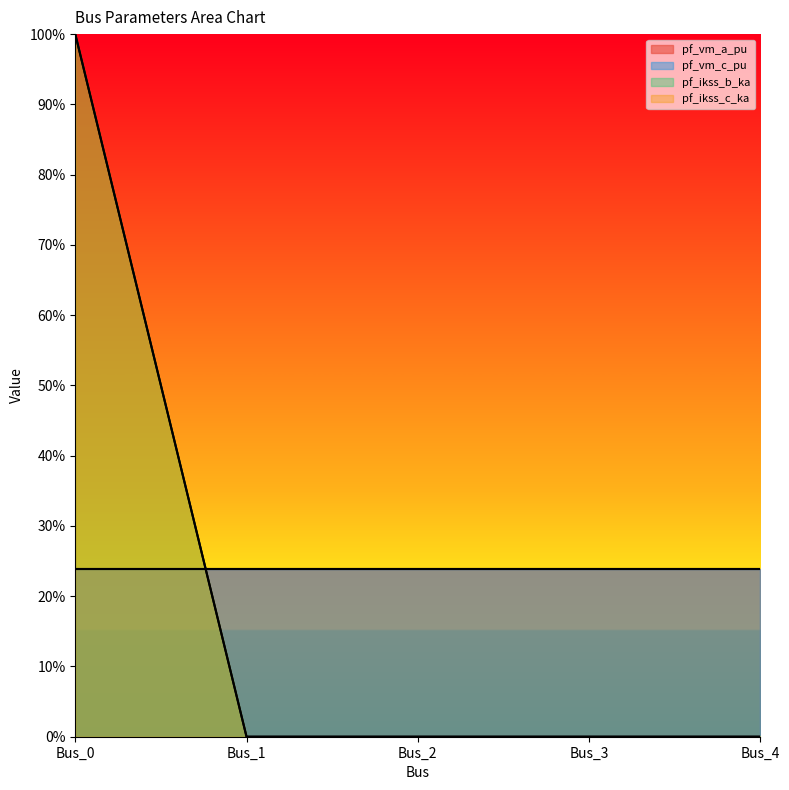

True or false: pf_ikss_c_ka has a value of 0 at Bus_2.

True